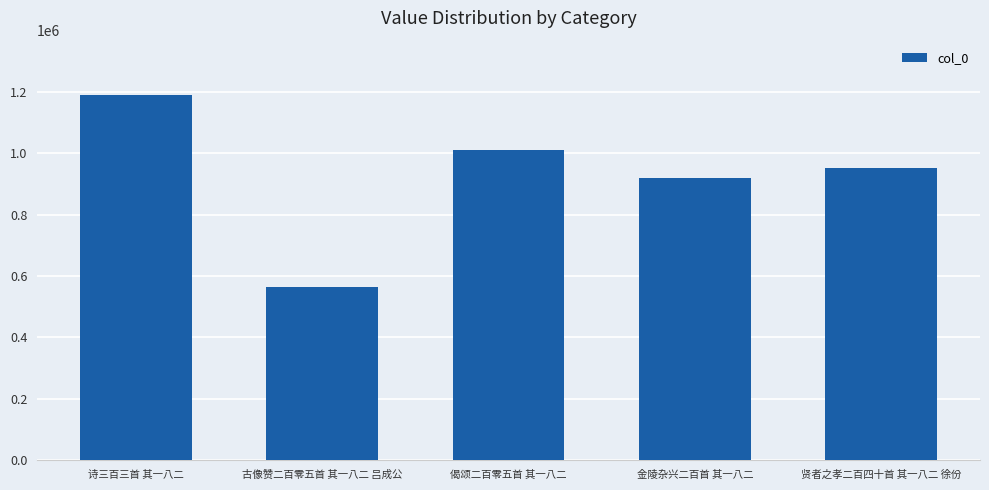

Reading left to right, transcribe all the data shown in this chart.

1189556	565491	1012819	919409	952029